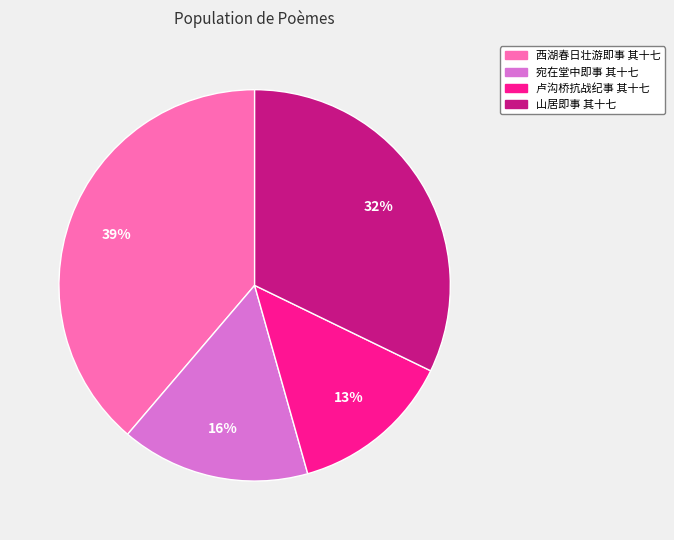

Between 卢沟桥抗战纪事 其十七 and 西湖春日壮游即事 其十七, which is larger?

西湖春日壮游即事 其十七